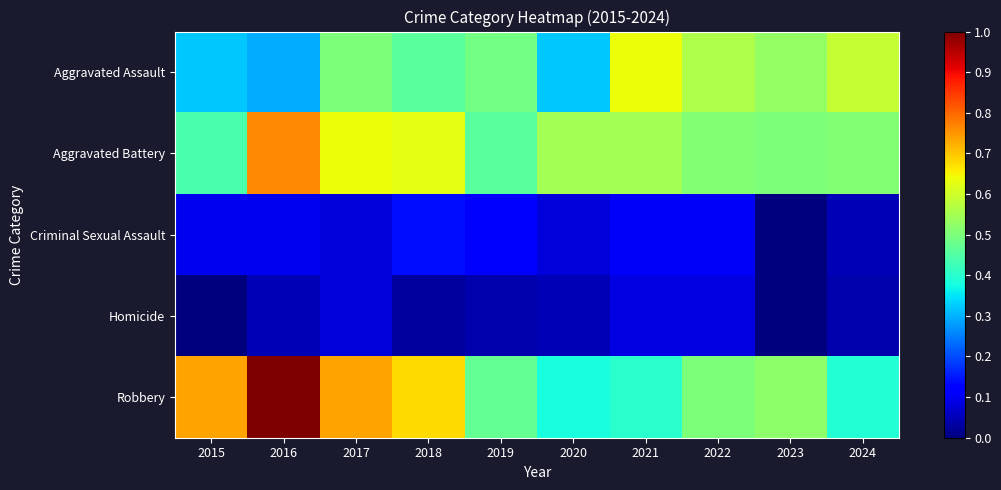

At how many categories does at least one series exceed 0?

10